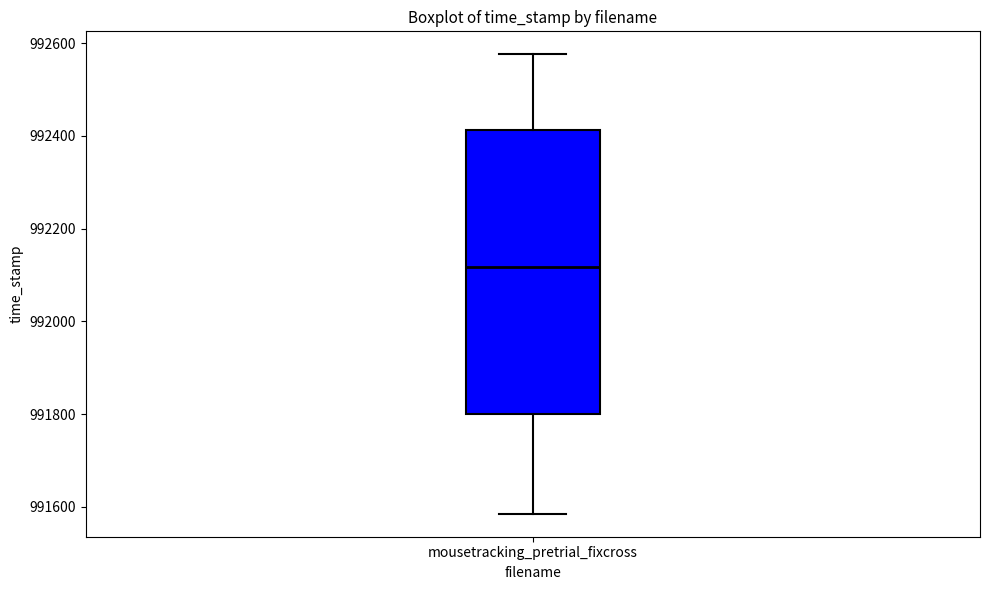

Transcribe this box plot: give where the median line is, the range the box spans, and where the two whiskers end, as read against the y-axis. The values are not printed on the chart, so give them approximately, as read against the axis.

median 992120, box 991800 to 992420, whiskers 991580 to 992580